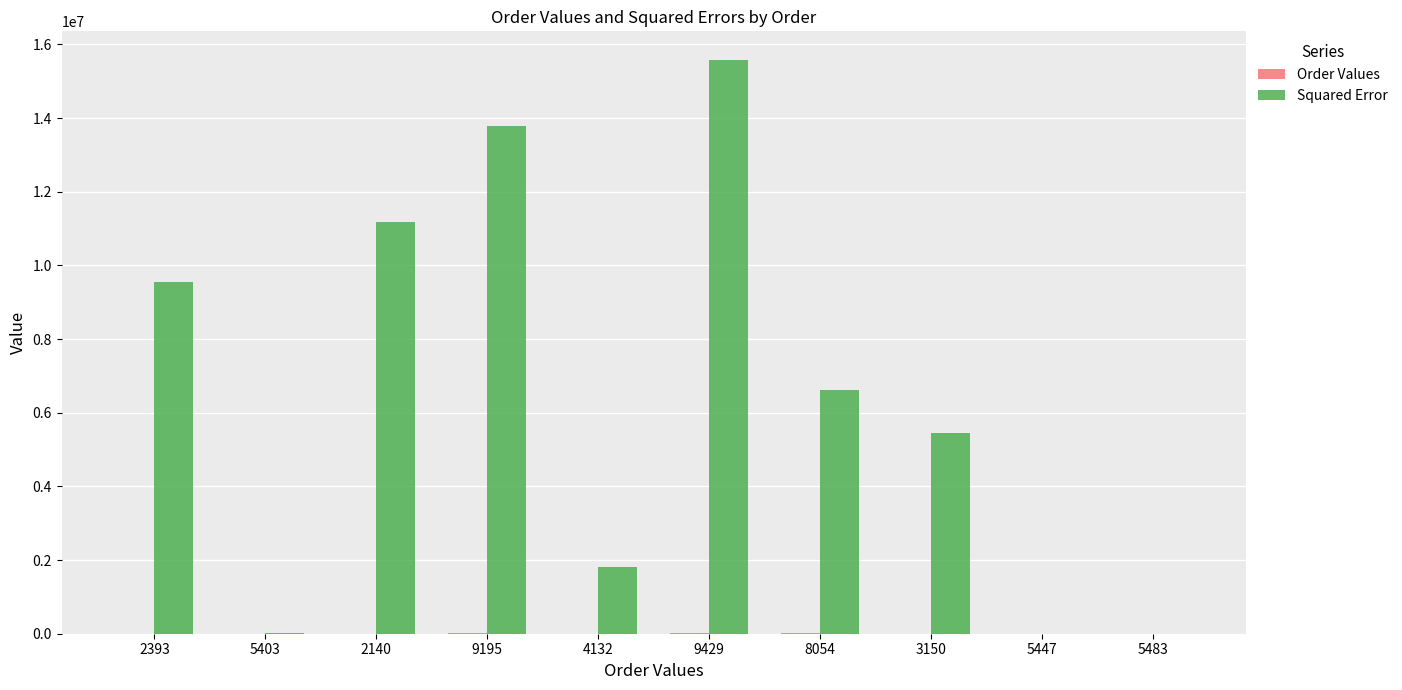

How many data points in Squared Error are above 6612097?

5